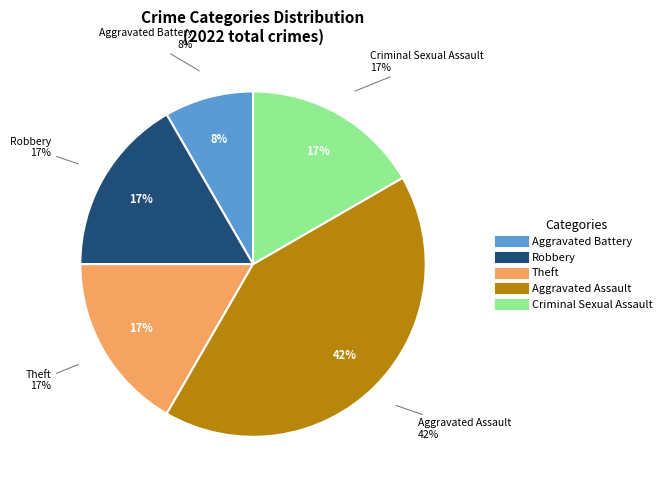

How many slices are in this pie chart?

5